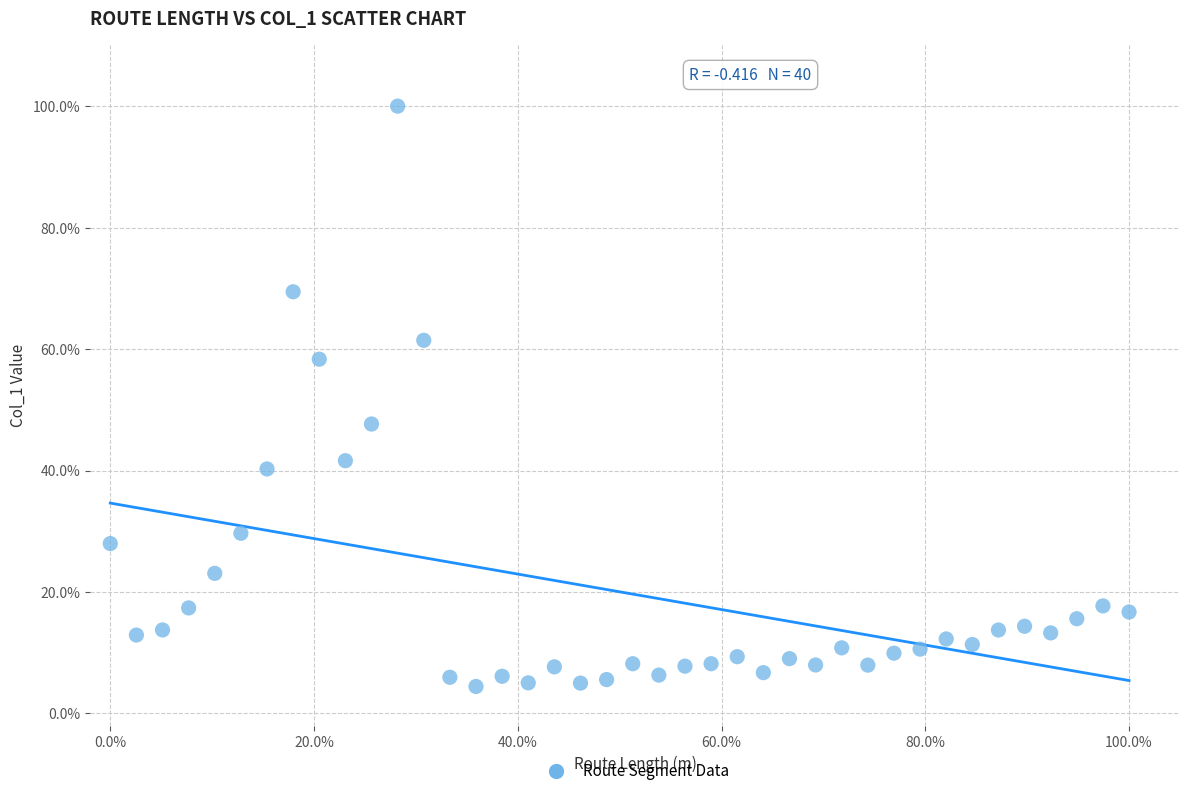

What is the range of Y values (max minus min)?

95.6